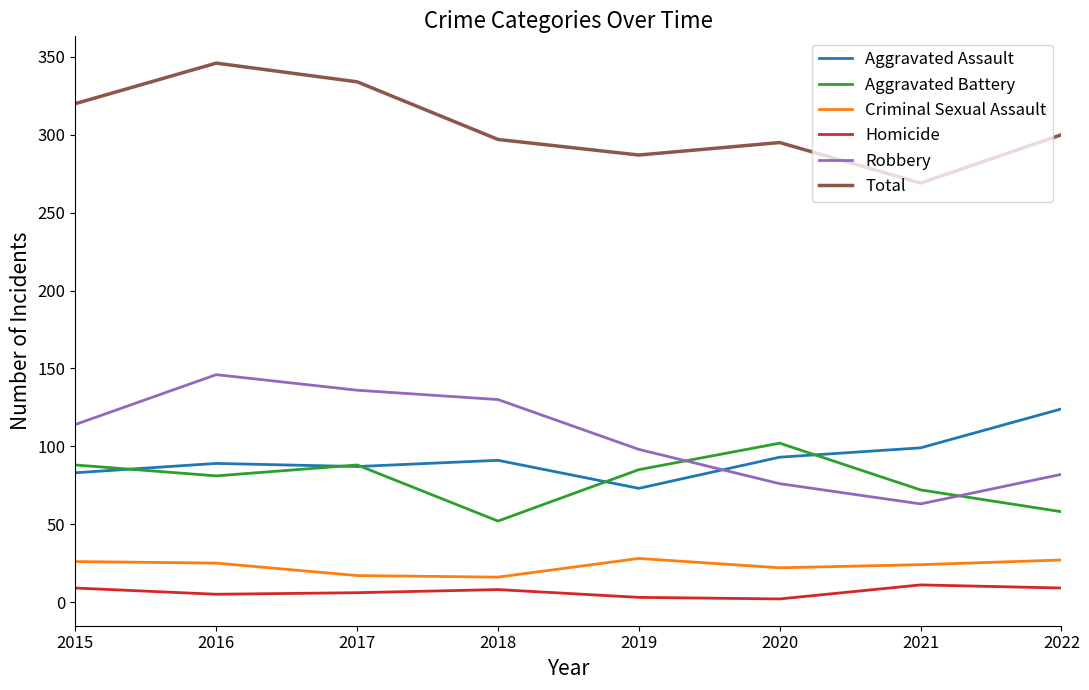

What is the sum of the Total values at 2020 and 2022?

595